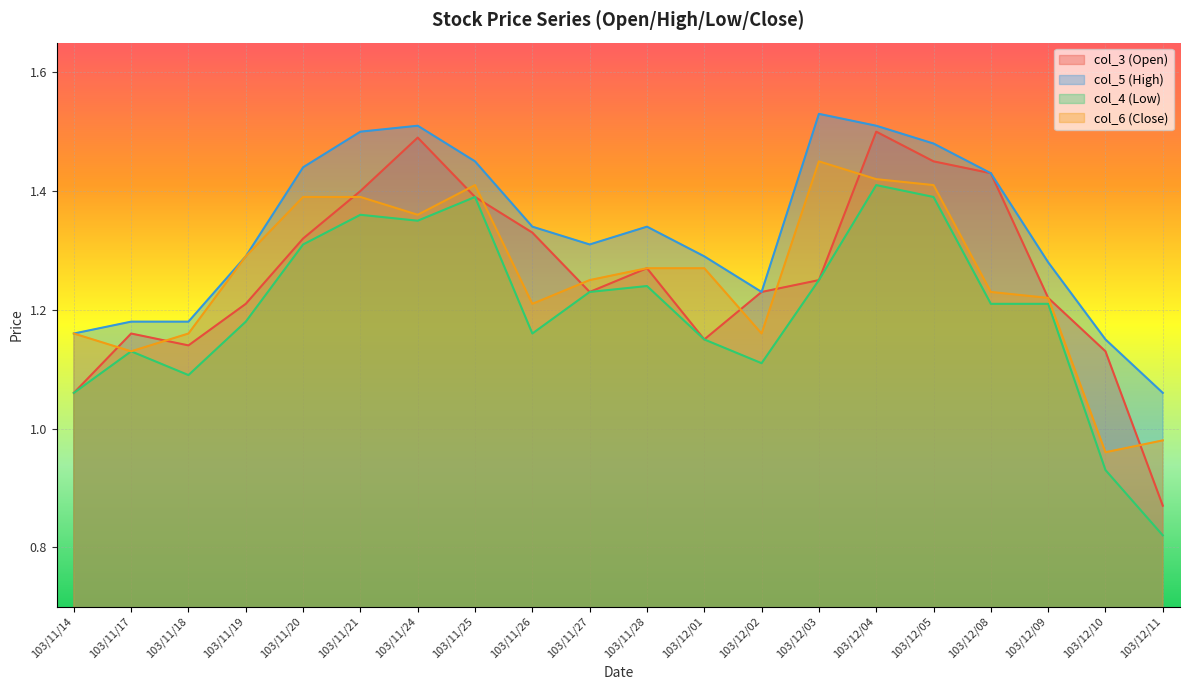

How many lines are shown in the chart?

4